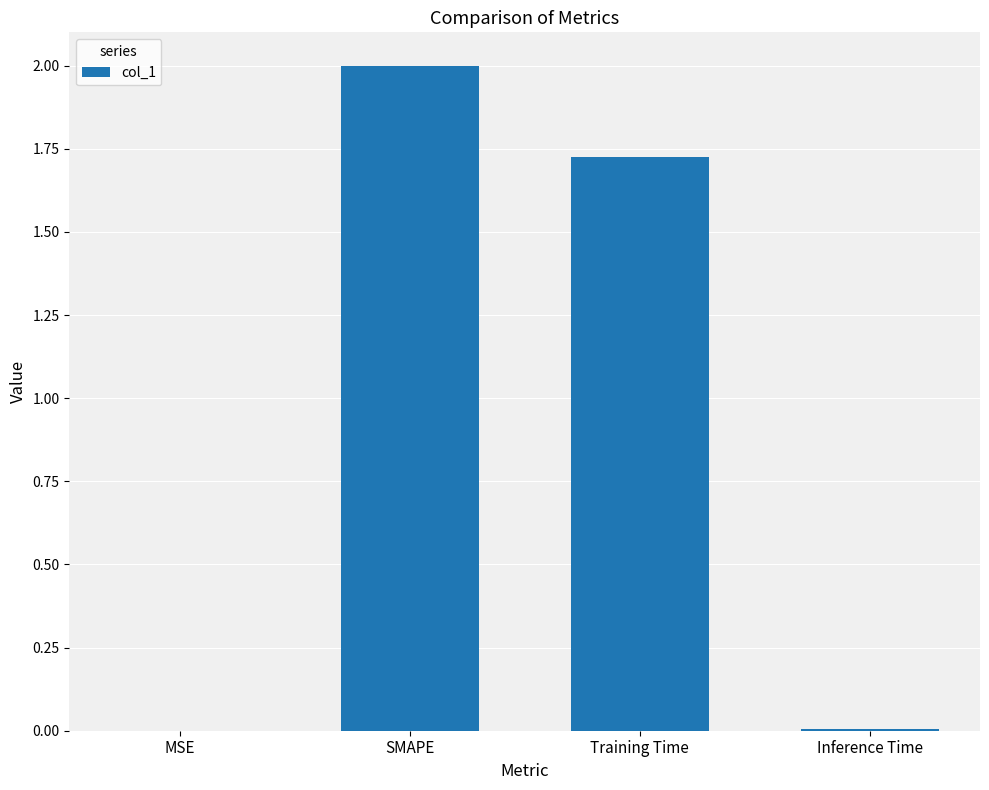

What is the maximum value shown in the chart?

2.0